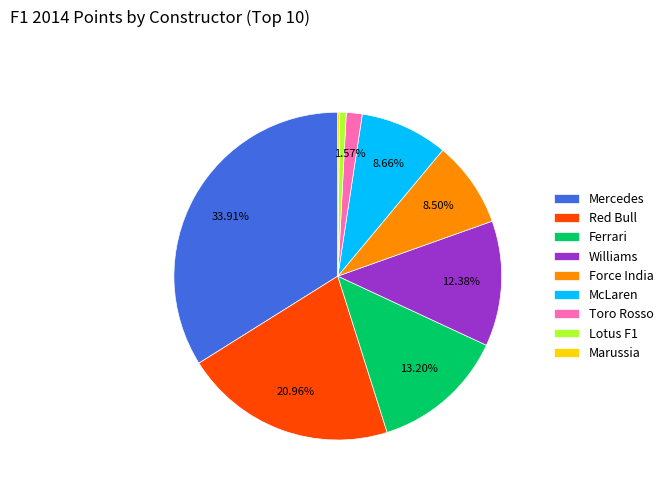

Which has a higher value, Toro Rosso or Williams?

Williams